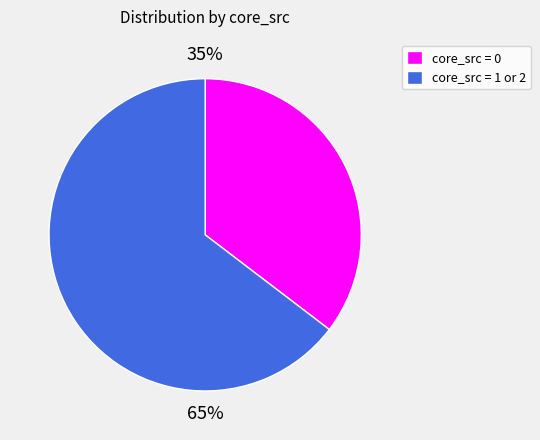

To the nearest percent, what is the average slice percentage?

50%